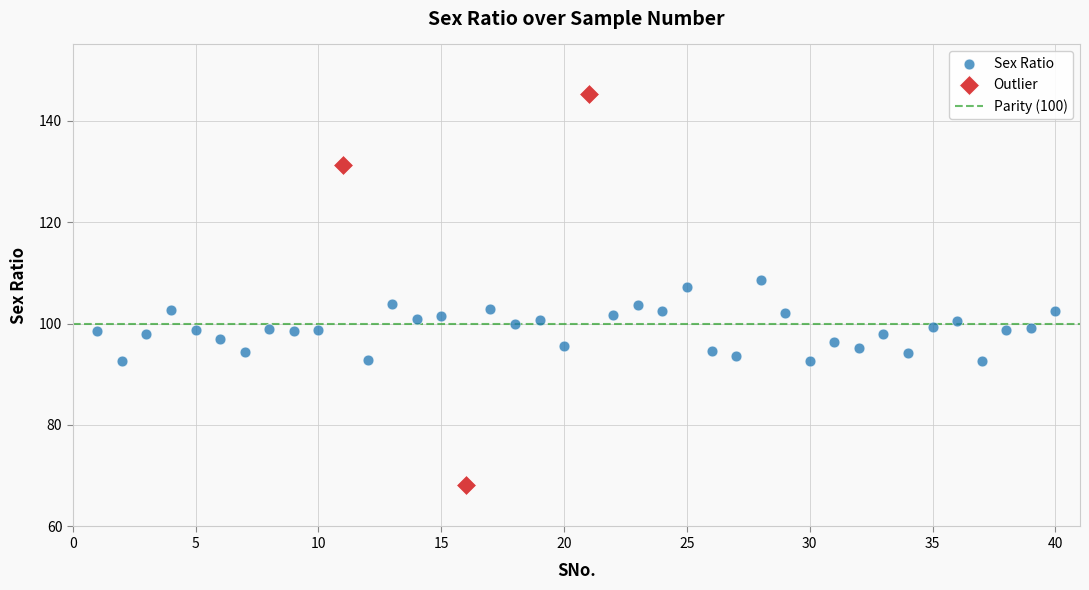

Which series has the widest spread of Y values?

Outlier